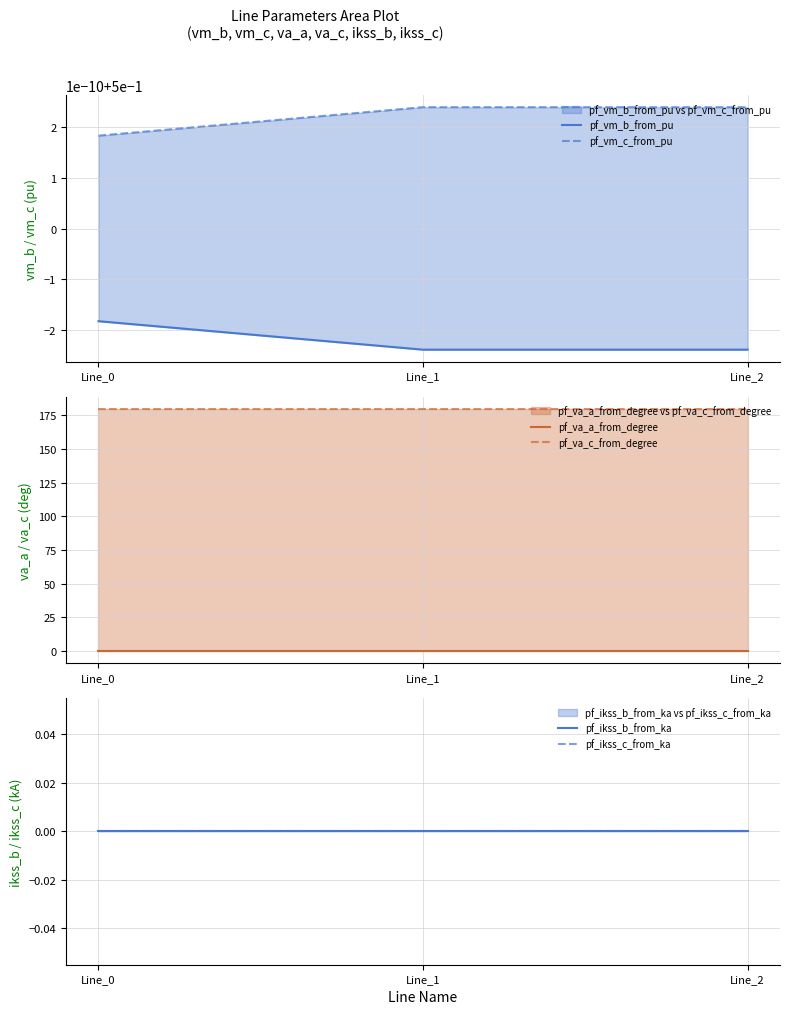

What is the value of the pf_vm_b_from_pu point at the 2nd from the left?

0.5